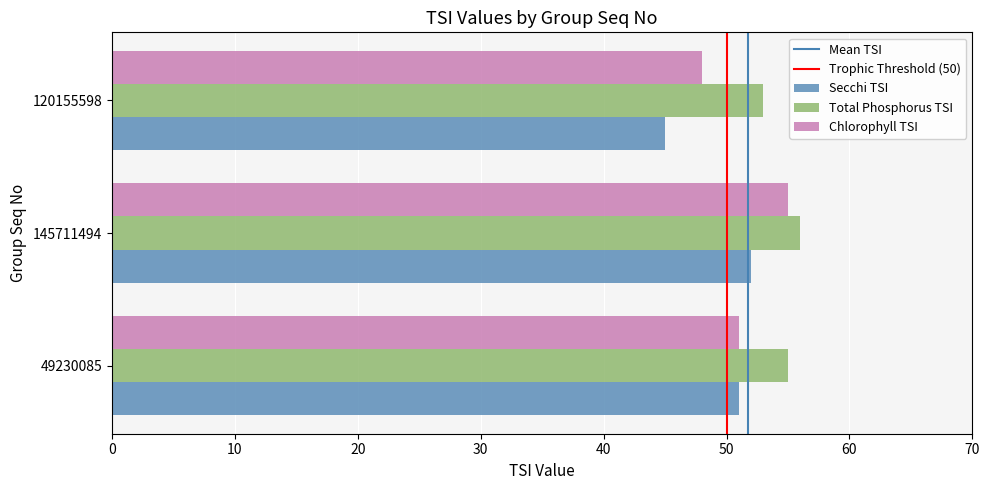

Count the number of categories in the chart.

3